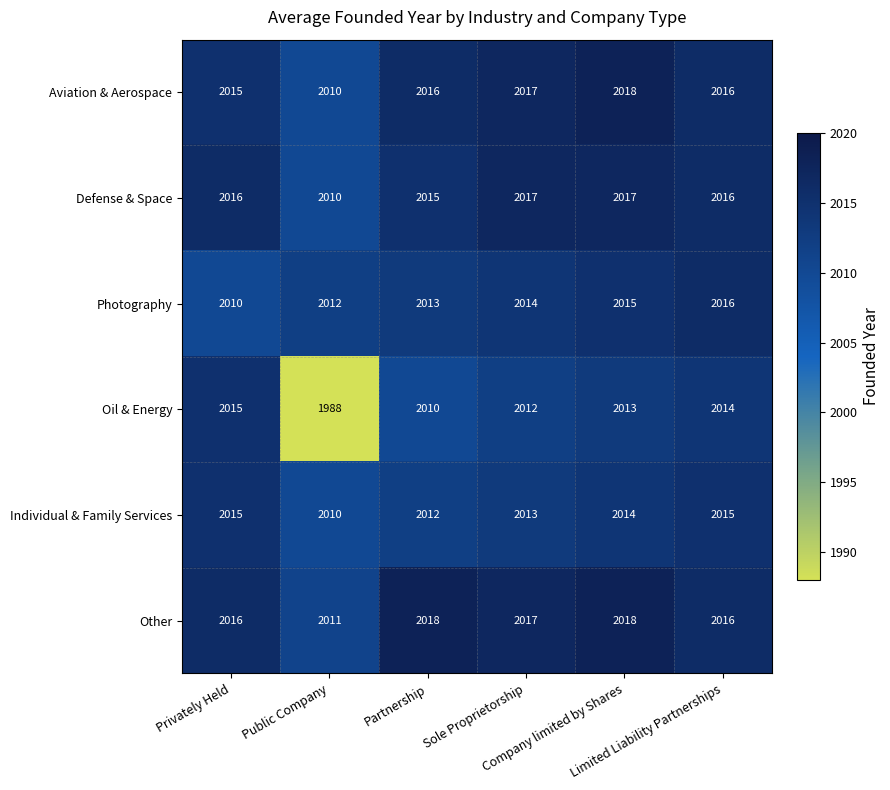

Which series has the widest spread of values?

Oil & Energy